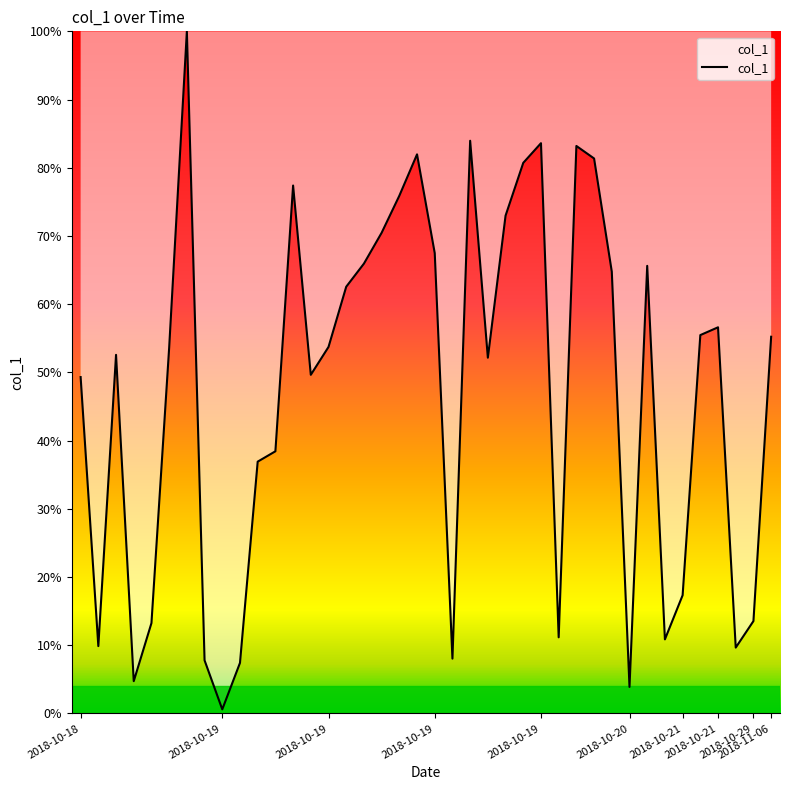

Reading right to left, list all the values displayed in this chart.

96.8	23.7	16.9	99.2	97.2	30.4	19.0	115.0	6.8	113.5	142.6	145.8	19.6	146.5	141.5	127.9	91.4	147.2	14.1	118.3	143.7	133.0	123.5	115.6	109.7	94.2	87.0	135.7	67.4	64.7	13.0	1.1	13.7	175.3	94.0	23.2	8.3	92.2	17.3	86.4